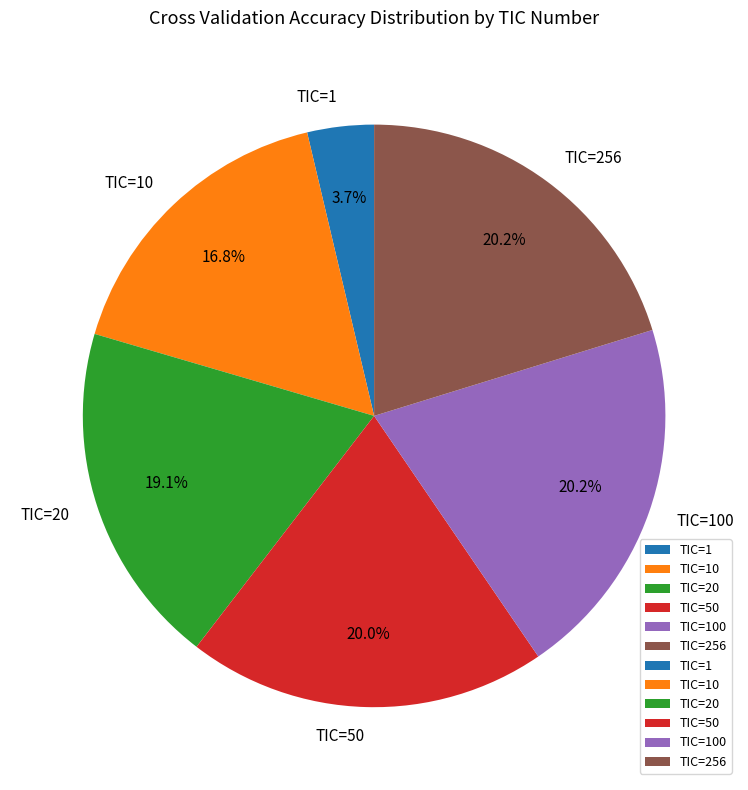

To the nearest percent, what portion does TIC=1 represent?

4%